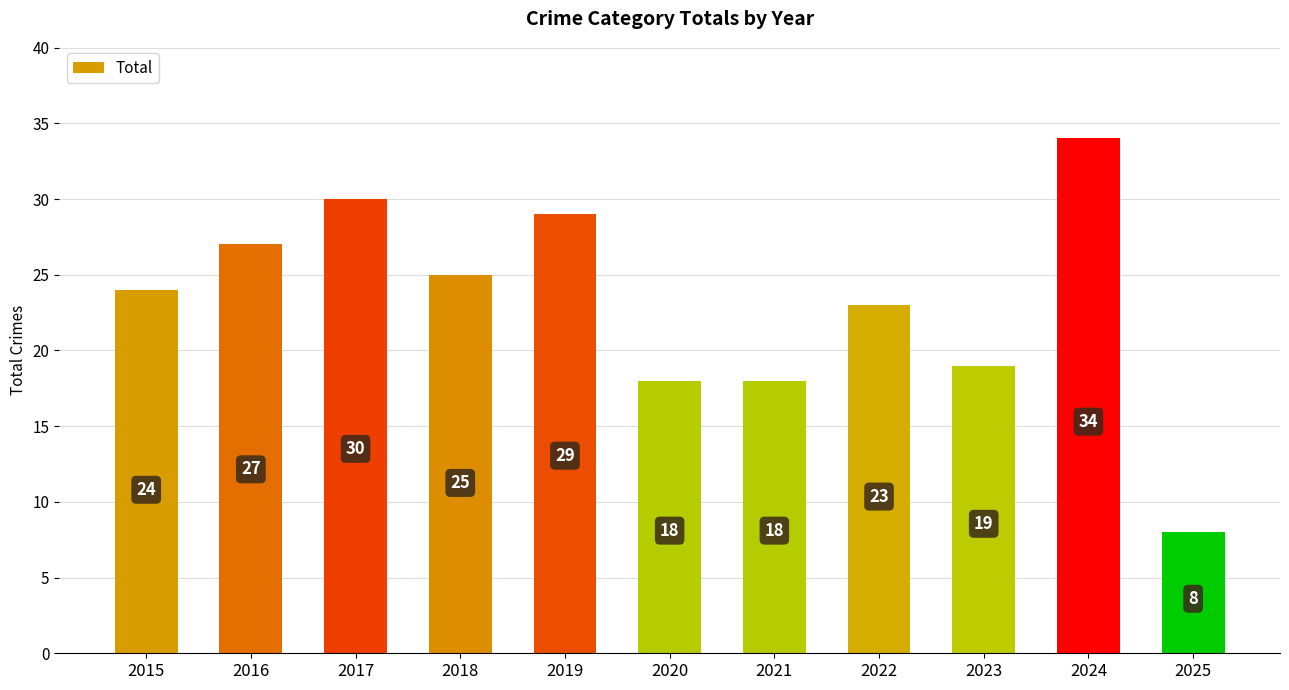

What is the minimum value shown in the chart?

8